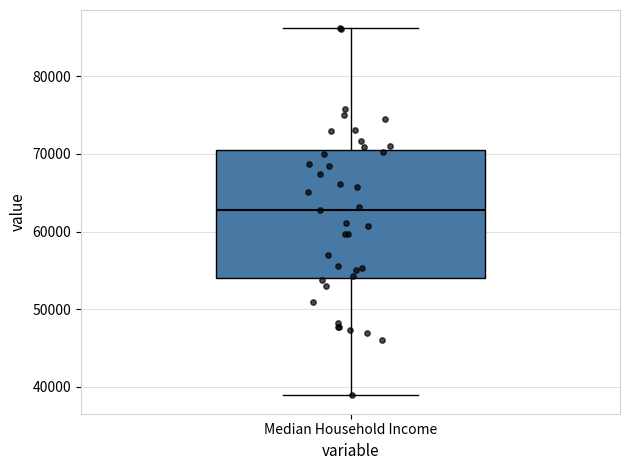

Where is the lower edge of the box for Median Household Income on the y-axis? The values are not printed on the chart, so give them approximately, as read against the axis.

54000